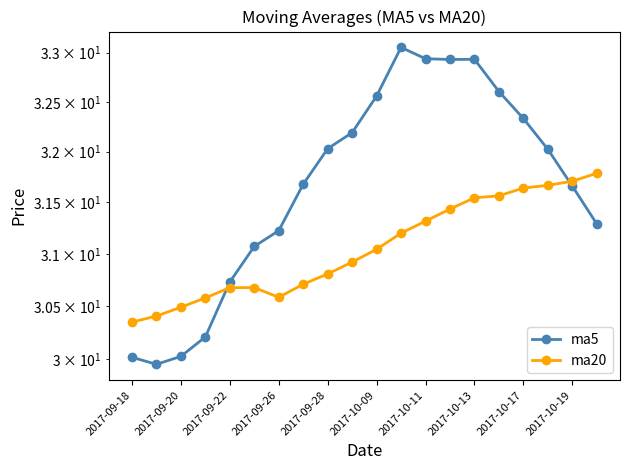

How many data points in ma5 are above 32?

10